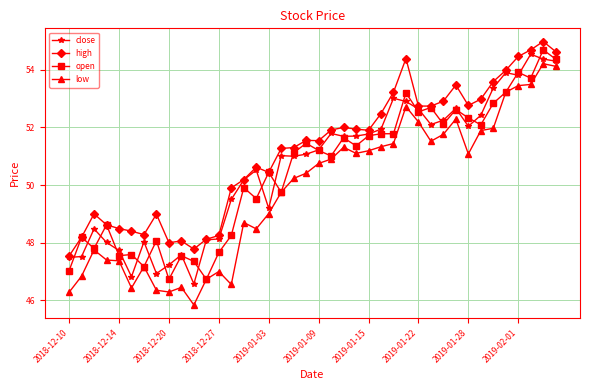

What is the minimum value for high?

47.5